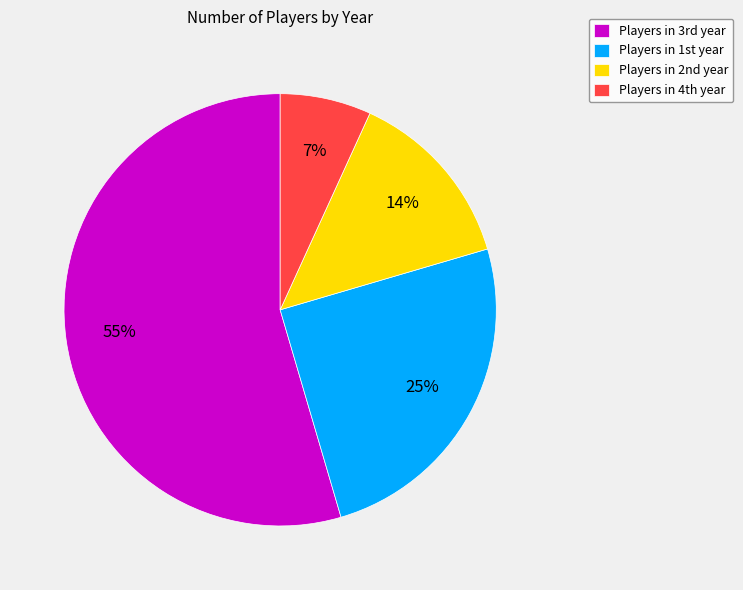

Rank the categories by value from lowest to highest.

Players in 4th year, Players in 2nd year, Players in 1st year, Players in 3rd year